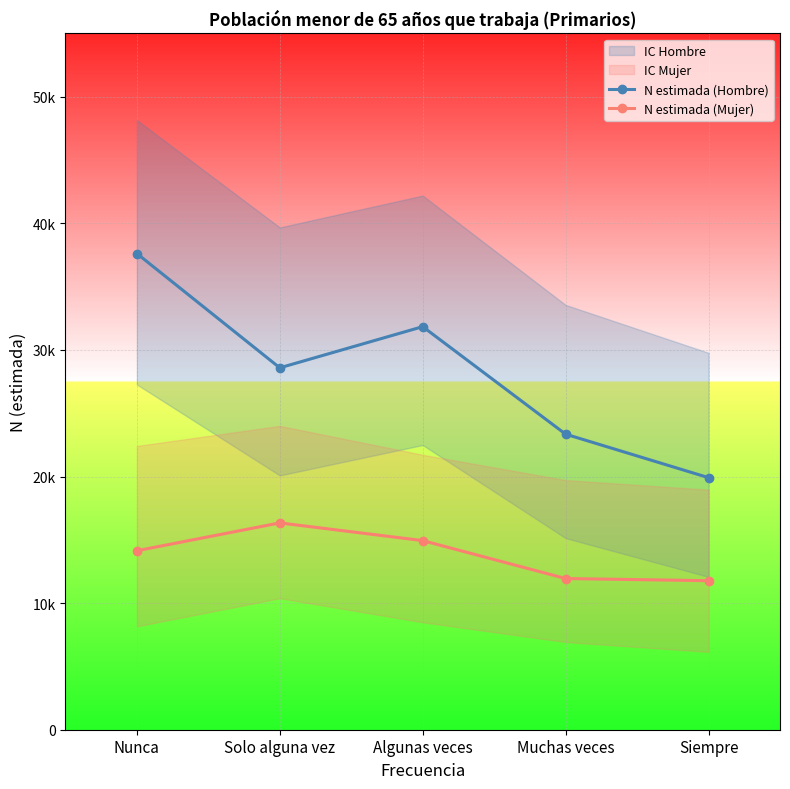

True or false: N estimada (Hombre) and N estimada (Mujer) intersect in this chart.

False